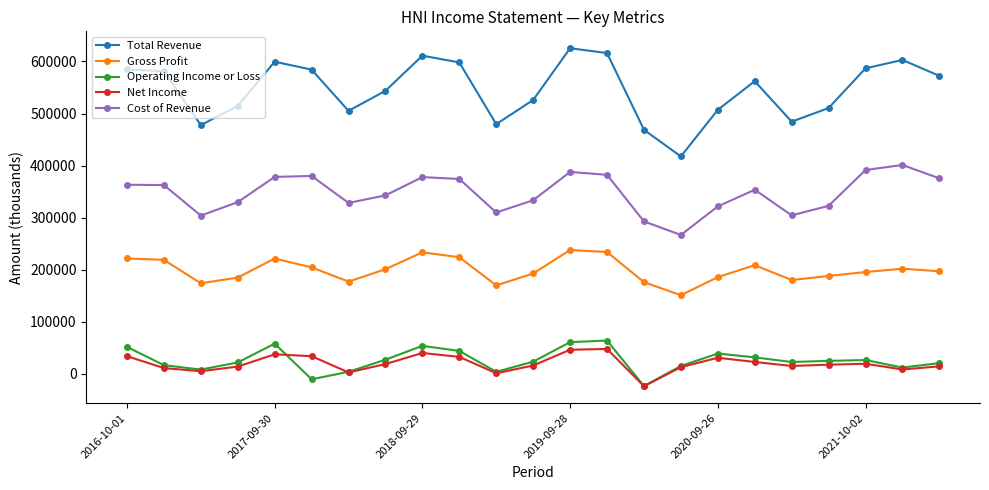

What is the maximum value for Net Income?

47600